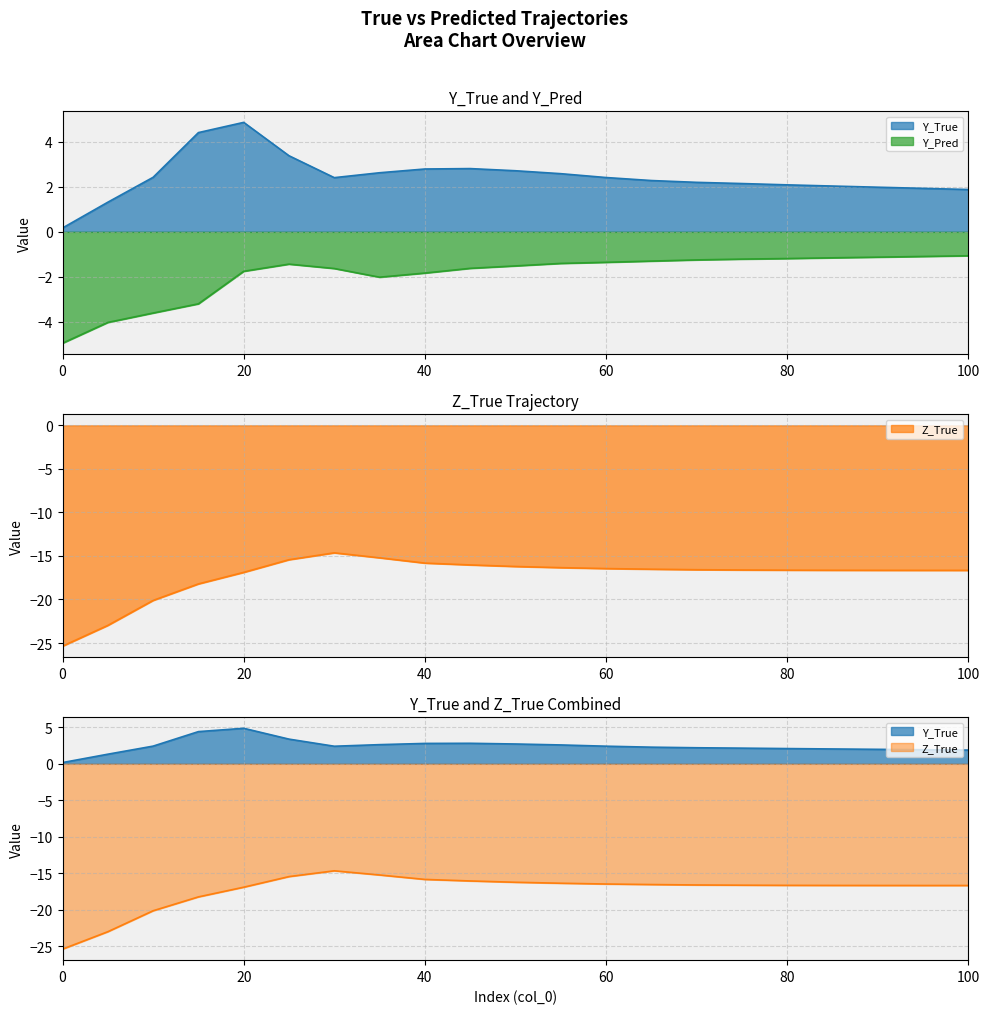

The value of Z_True at 75 is -16.6. True or false?

True